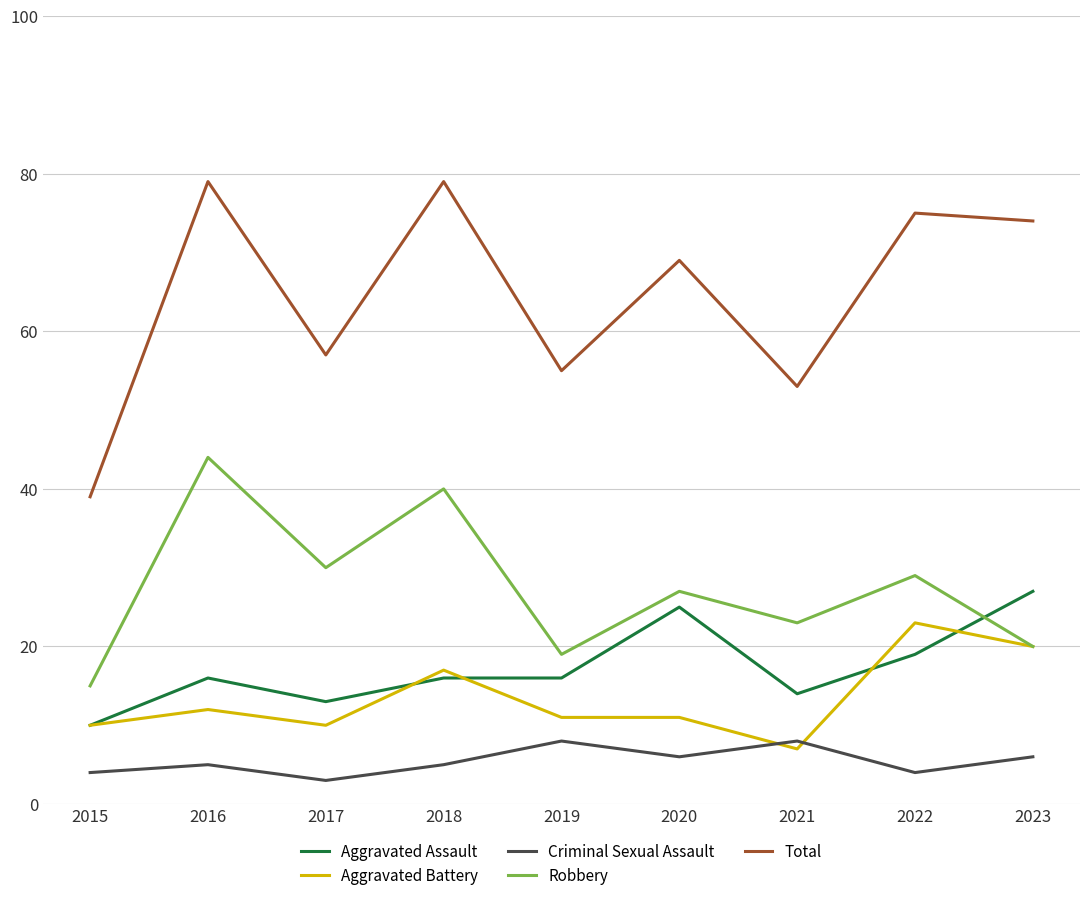

What are all the series names shown in the legend?

Aggravated Assault, Aggravated Battery, Criminal Sexual Assault, Robbery, Total